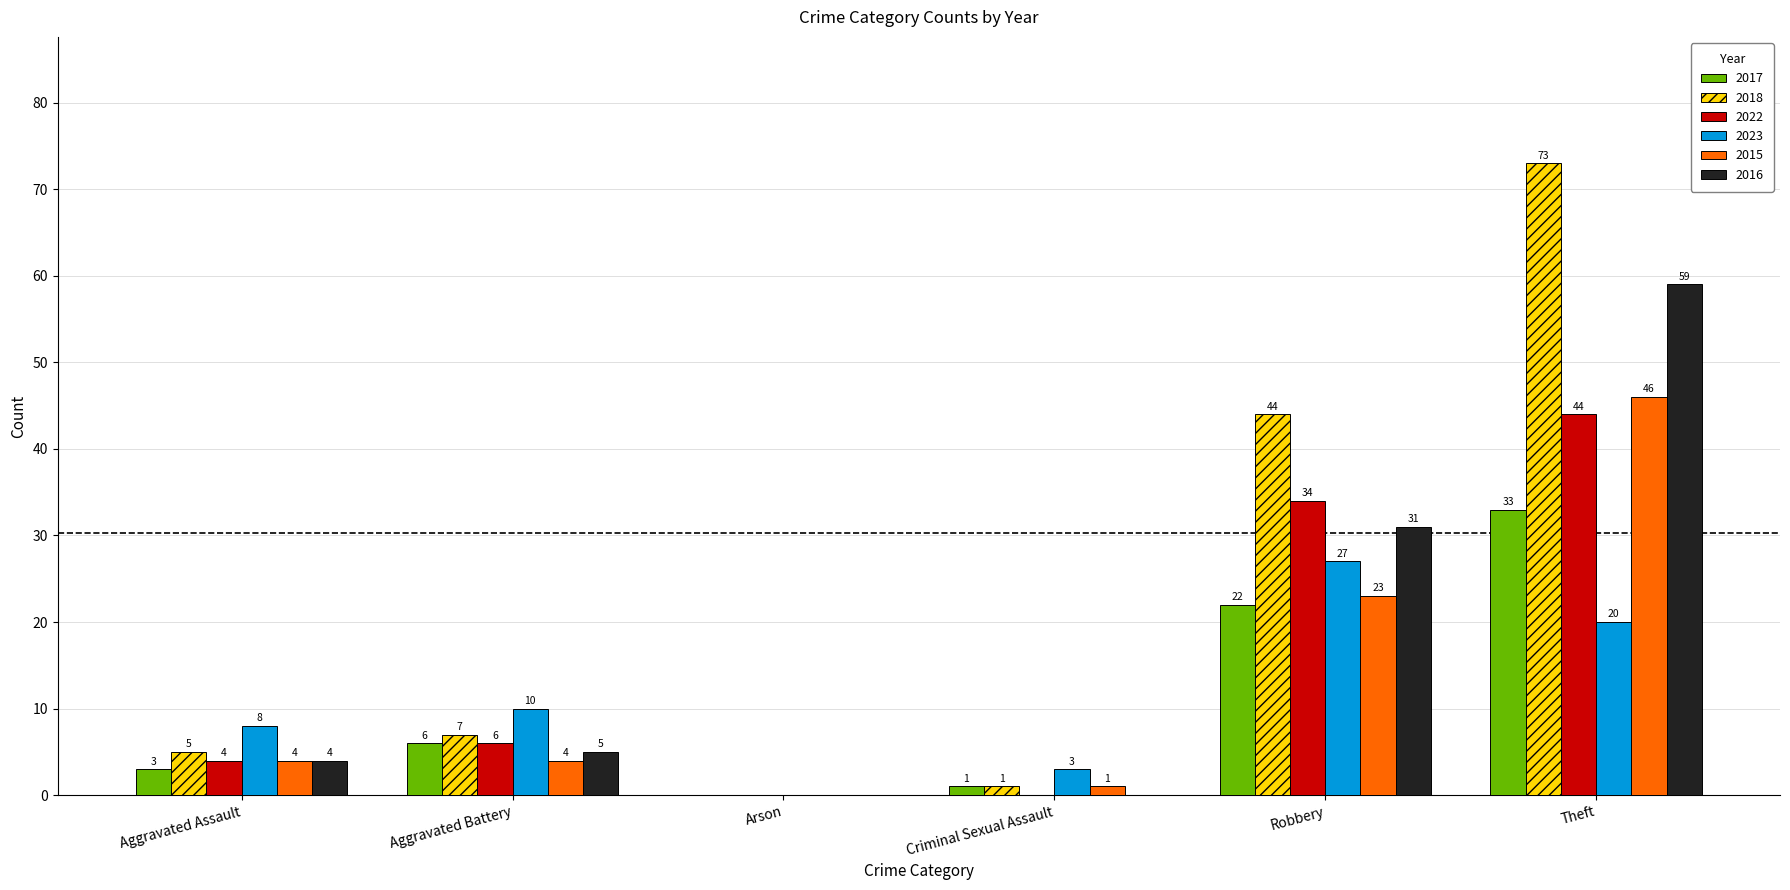

Which series has the largest total across all categories?

2018